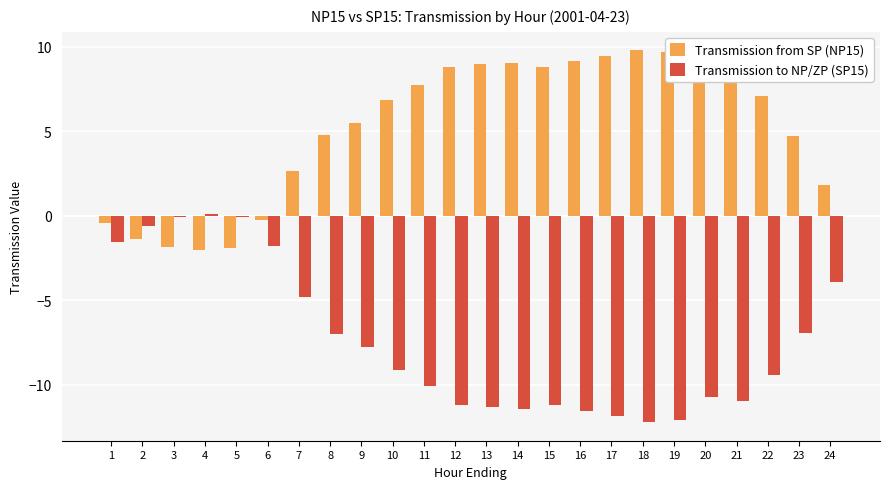

What is the maximum value shown in the chart?

9.8